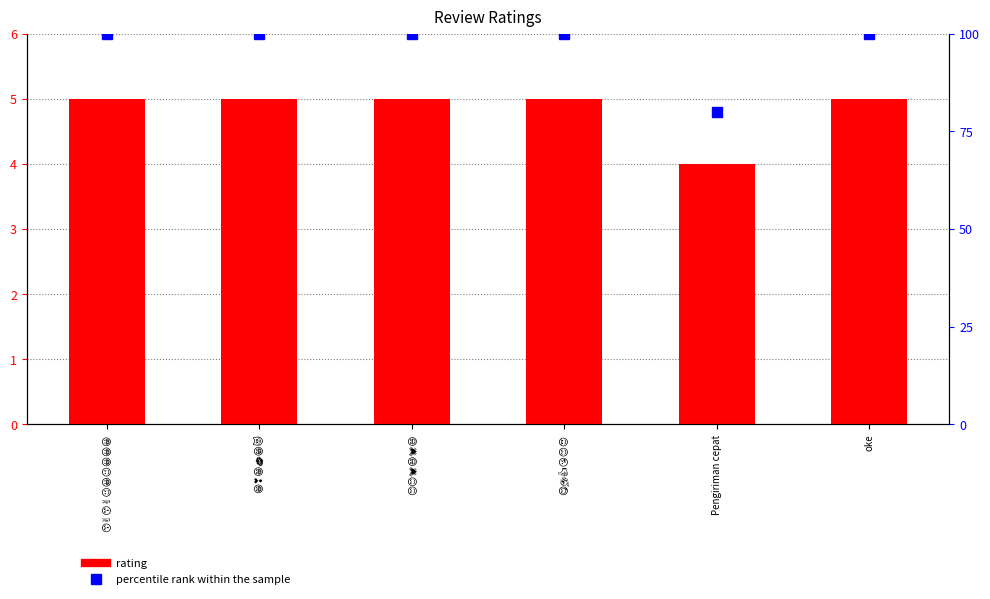

List the labels in order of percentile rank value, largest first.

😙✌😙✌😉😀😉😀😀😀, 😁❣😁💋😁😻, 😊😊💓😄💓😄, 😋🤣👍😘😊😍, oke, Pengiriman cepat